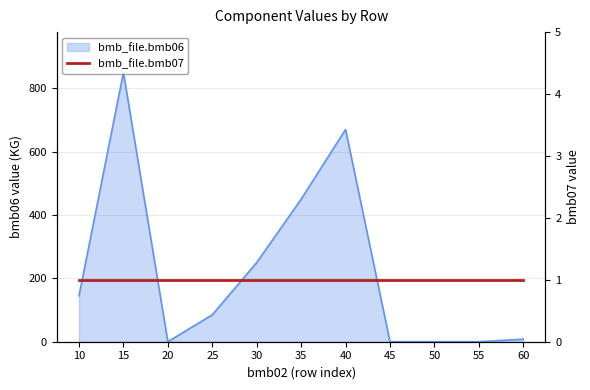

Which has a higher value, 20 or 15?

15